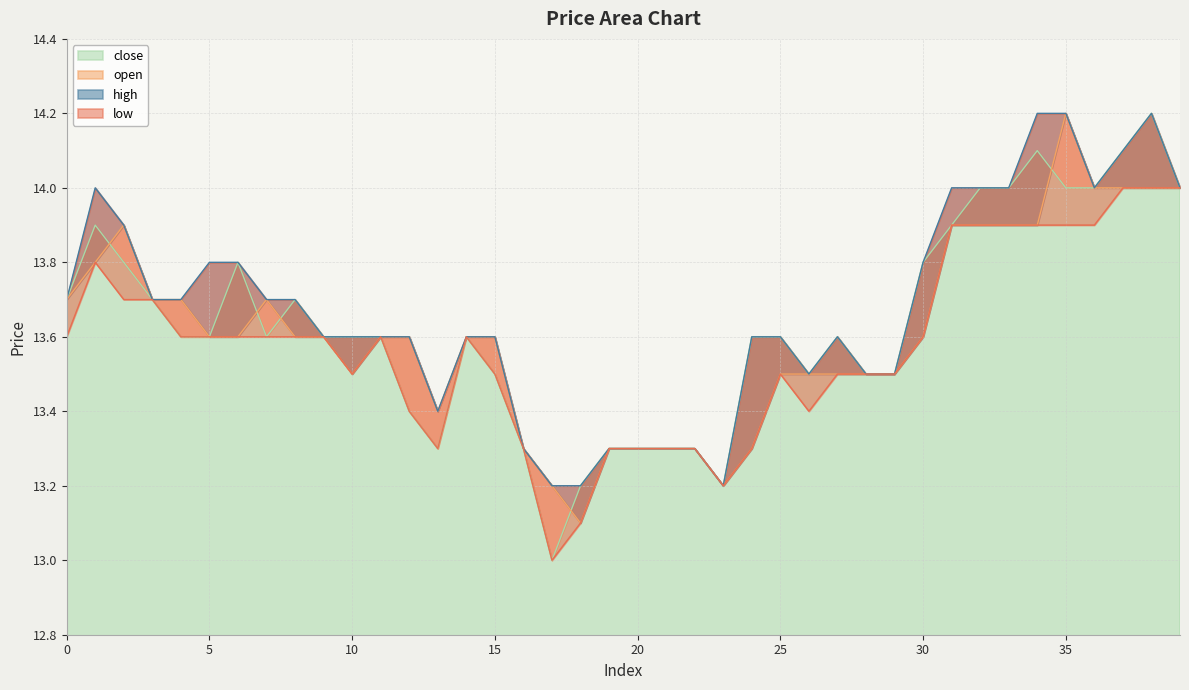

Rank the series at 5 from lowest to highest value.

close, open, low, high